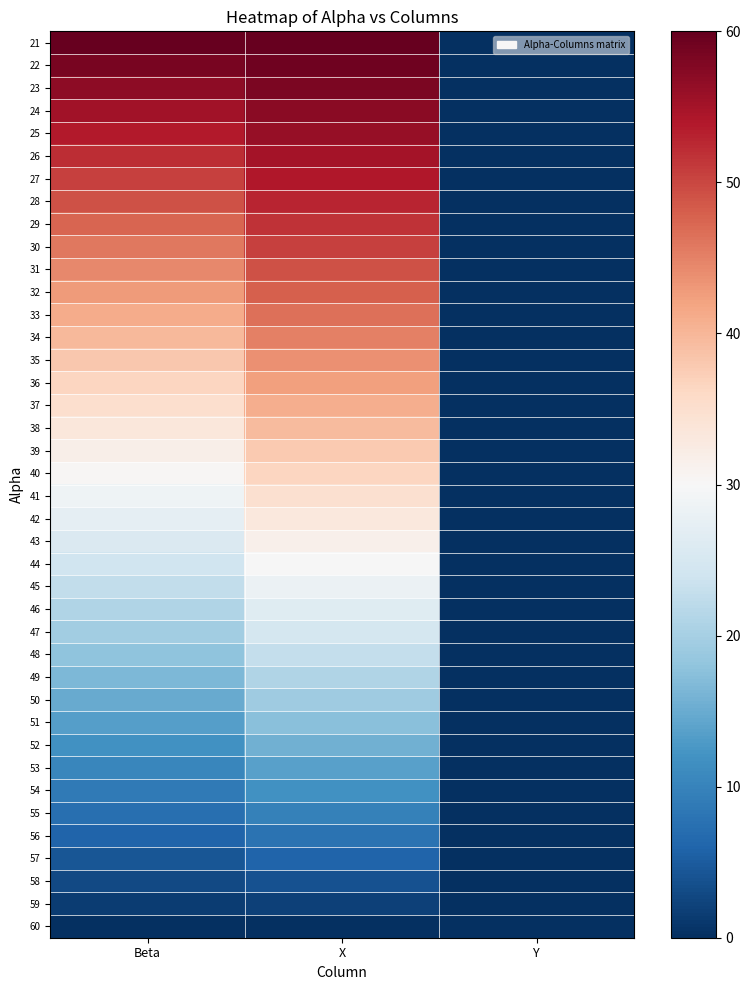

Between X and Beta, which is larger?

X